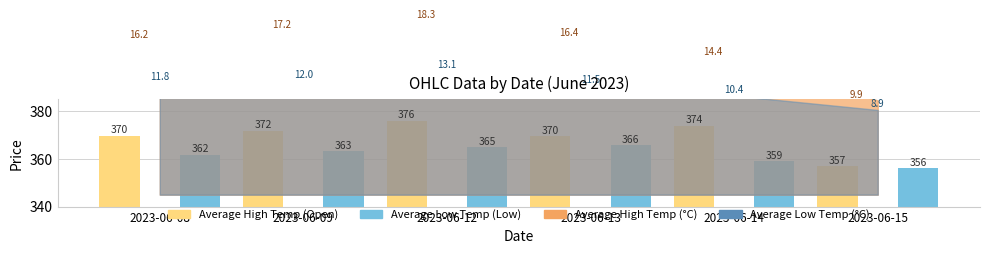

How many data points in Average Low Temp (Low) are less than 363?

3